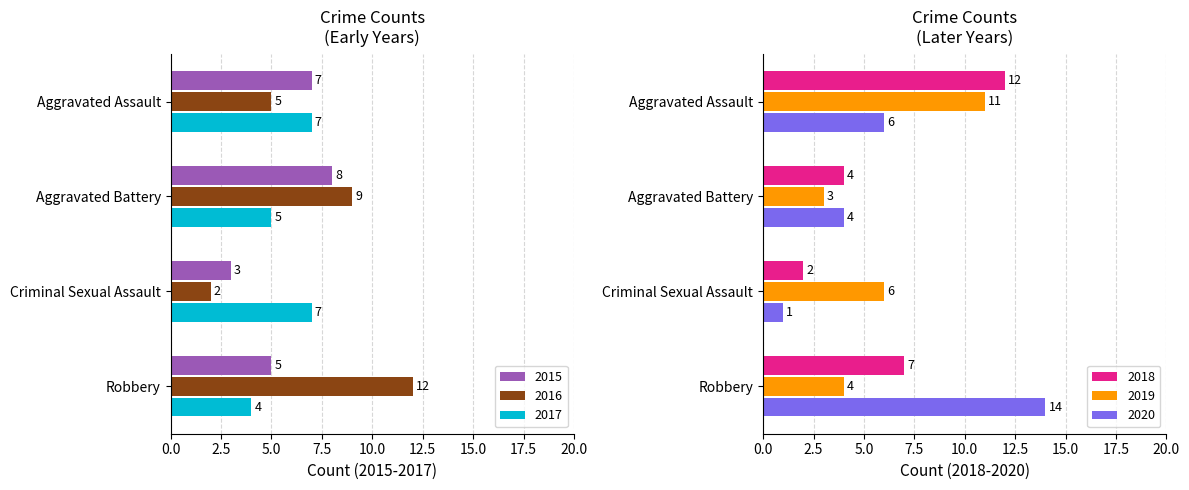

What is the sum of the 2020 values at Criminal Sexual Assault and Aggravated Assault?

7